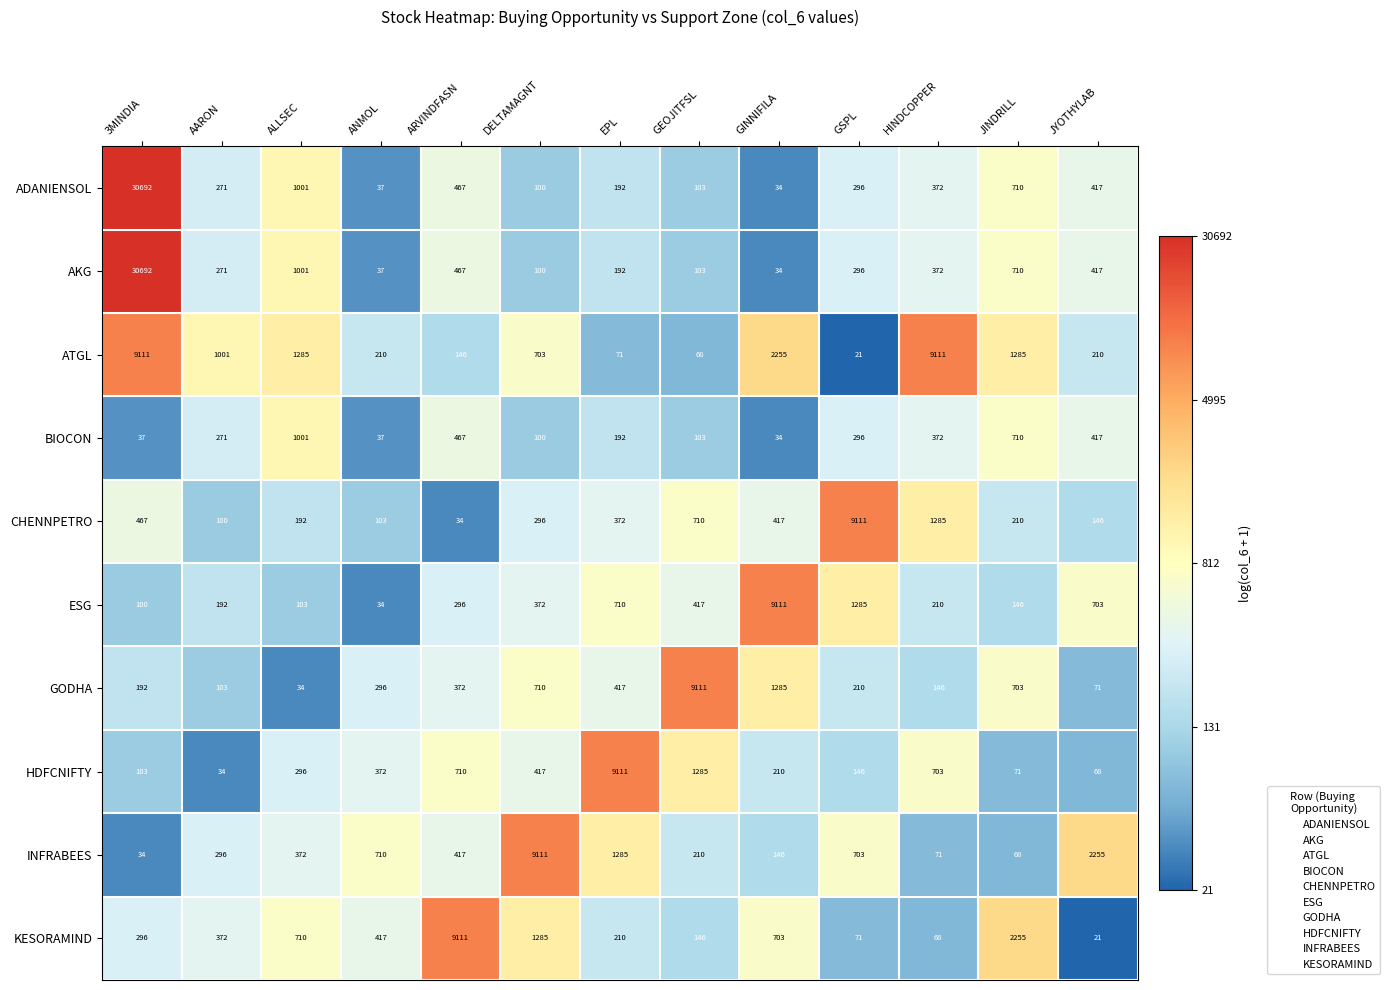

What is the difference between the highest and lowest values at AARON?

967